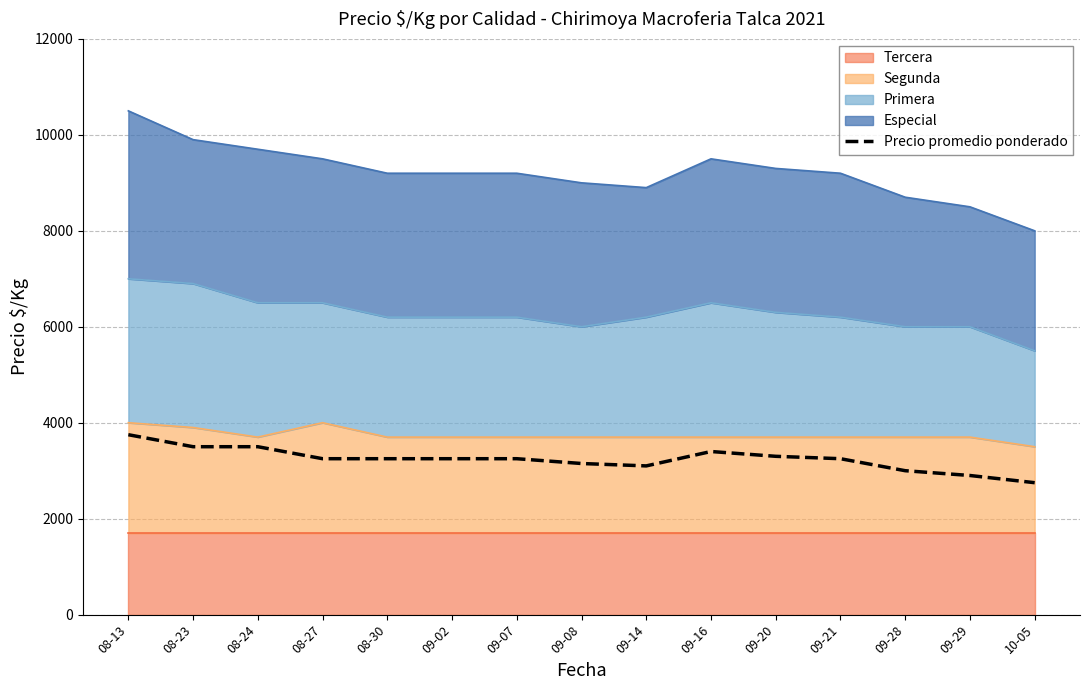

Which category has the lowest value across all series?

10-05